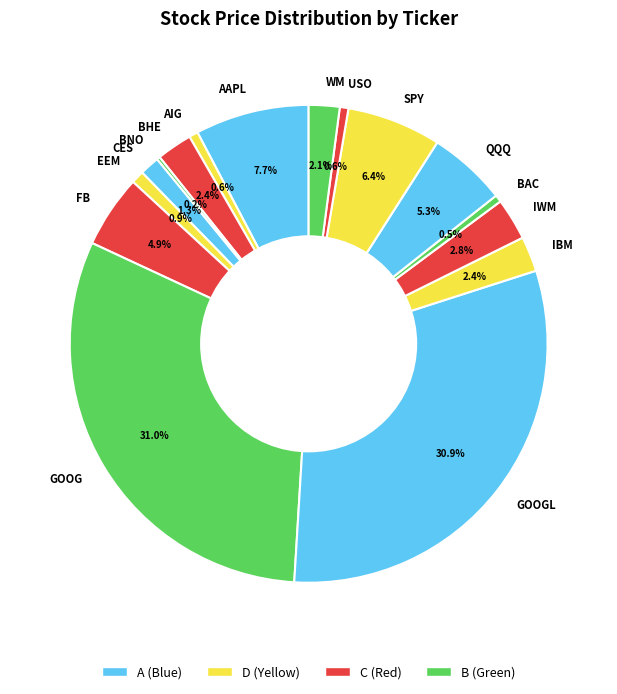

True or false: USO accounts for 1% of the total.

True